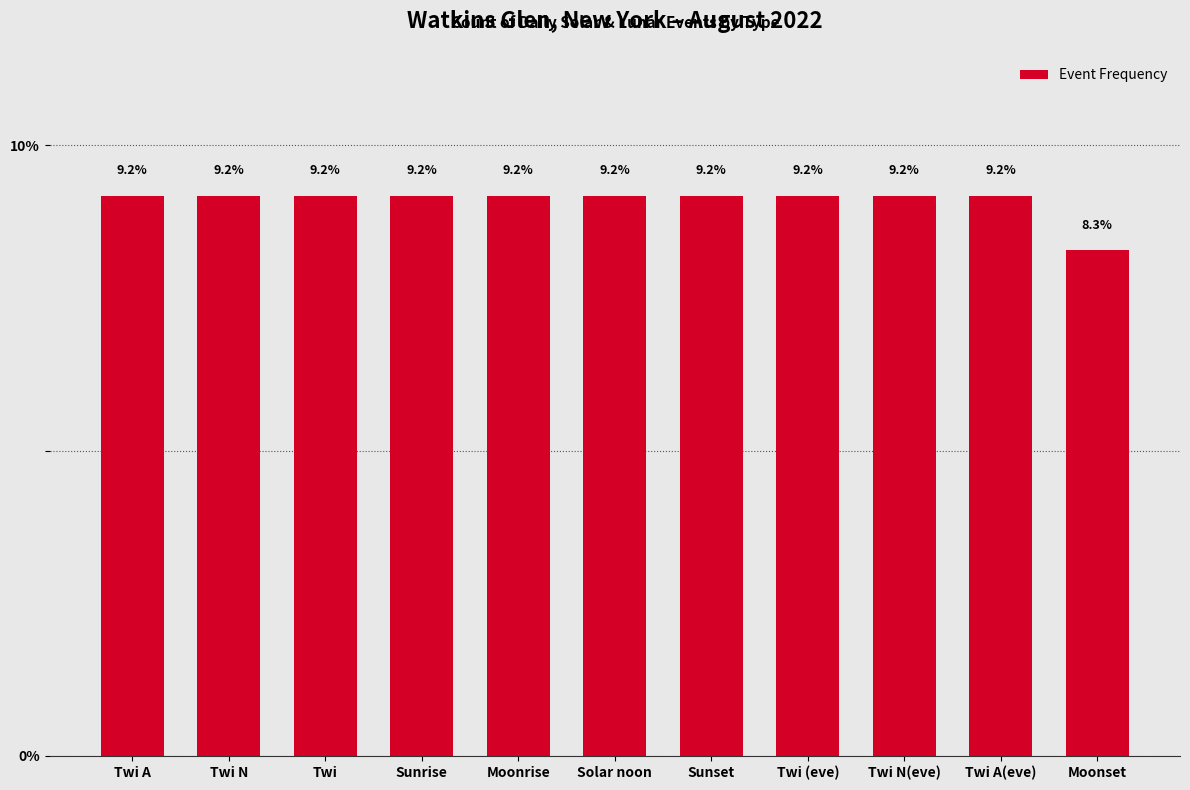

How many values exceed 9?

10